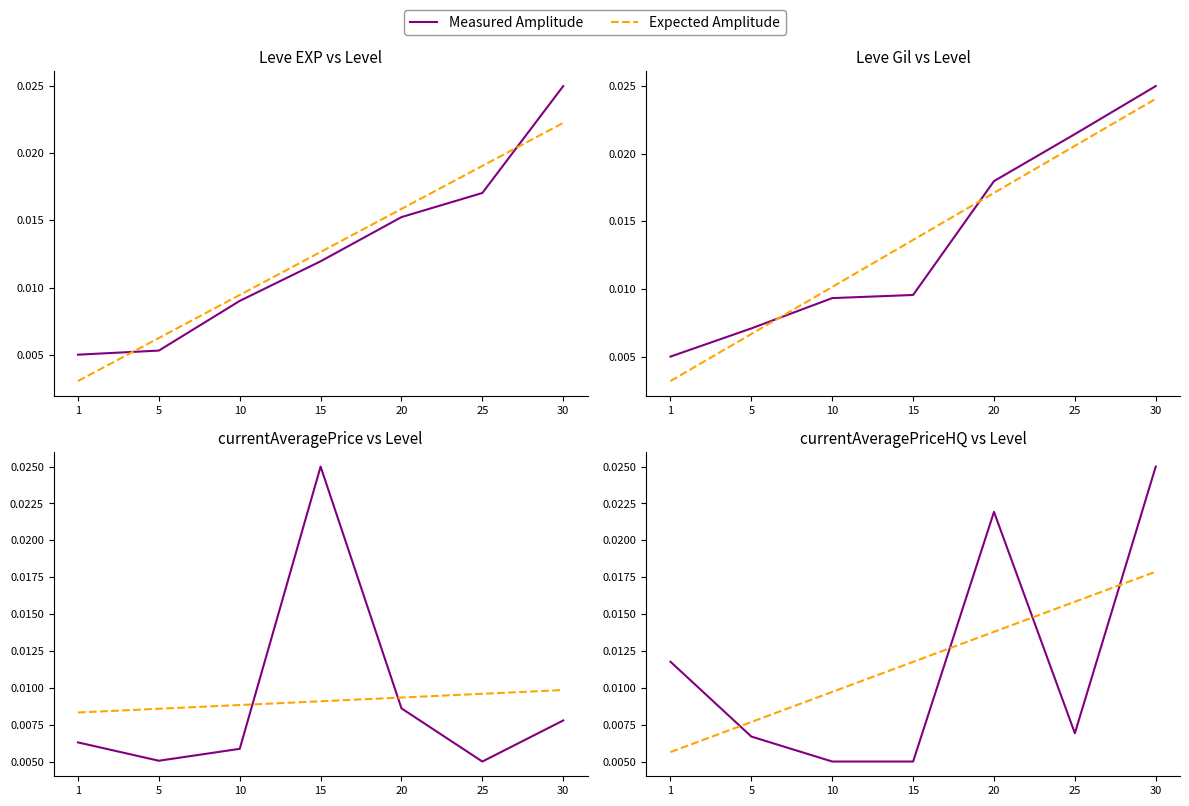

True or false: Measured Amplitude has more than 1 points higher than both neighbors.

False